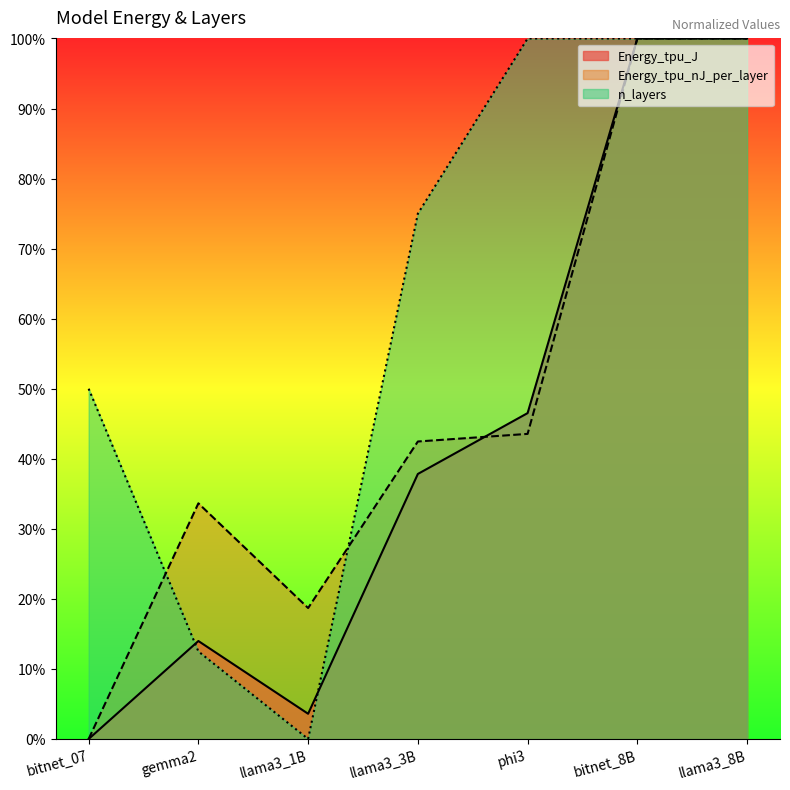

What are all the series names shown in the legend?

Energy_tpu_J, Energy_tpu_nJ_per_layer, n_layers